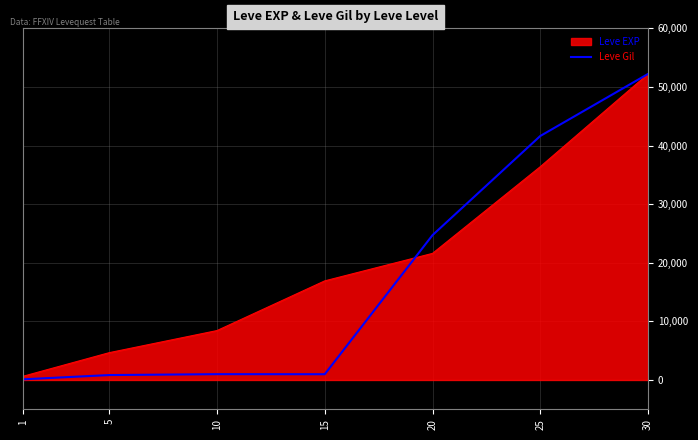

What is the greatest value displayed?

52220